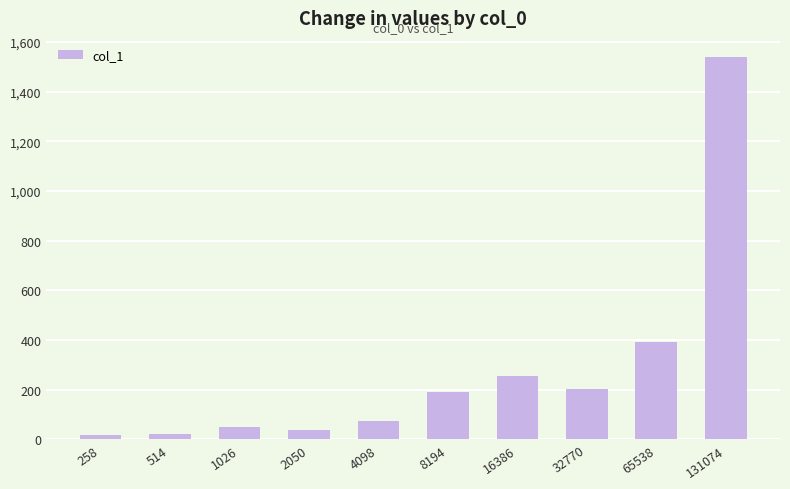

The chart shows a value of 52 at 1026. True or false?

True